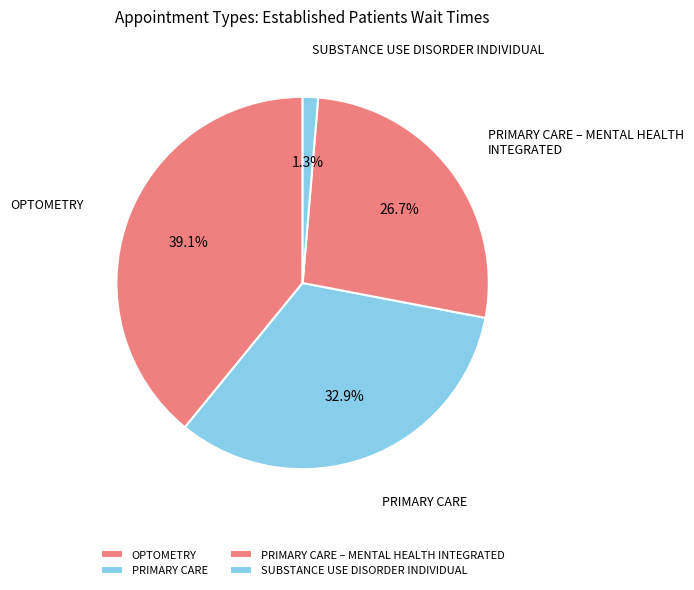

Do PRIMARY CARE and SUBSTANCE USE DISORDER INDIVIDUAL together represent more than half of the pie?

No